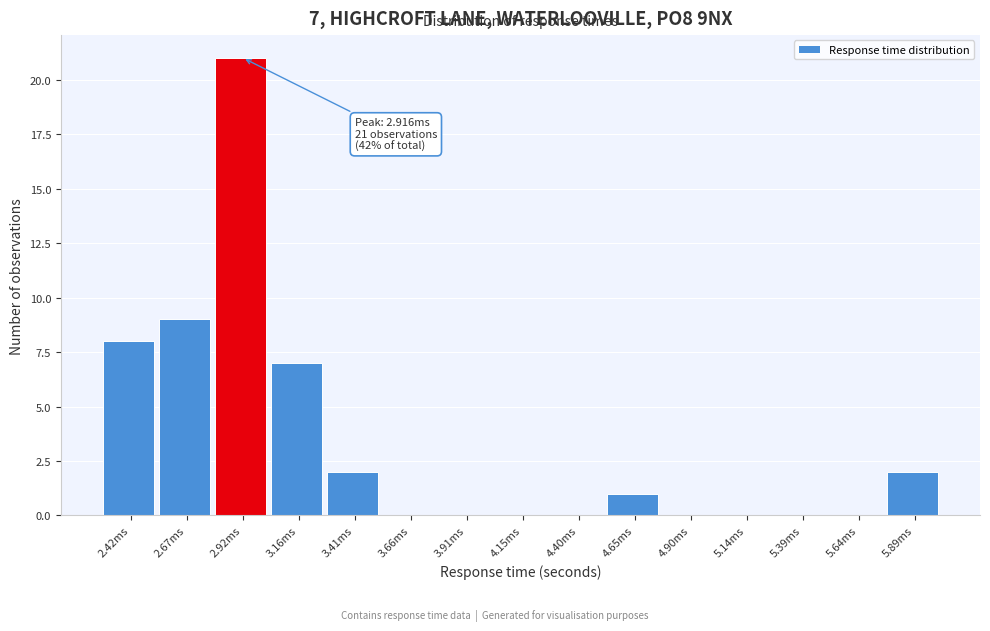

Reading left to right, list all the values displayed in this chart.

2.42ms=8	2.67ms=9	2.92ms=21	3.16ms=7	3.41ms=2	3.66ms=0	3.91ms=0	4.15ms=0	4.40ms=0	4.65ms=1	4.90ms=0	5.14ms=0	5.39ms=0	5.64ms=0	5.89ms=2